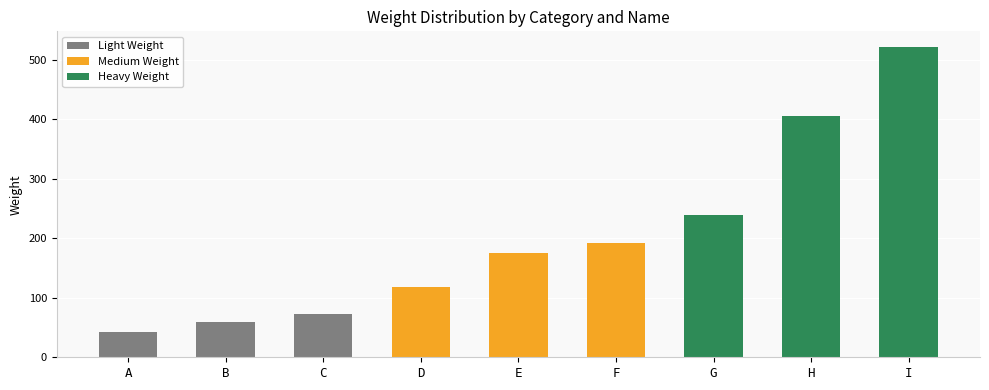

What is the smallest value displayed?

43